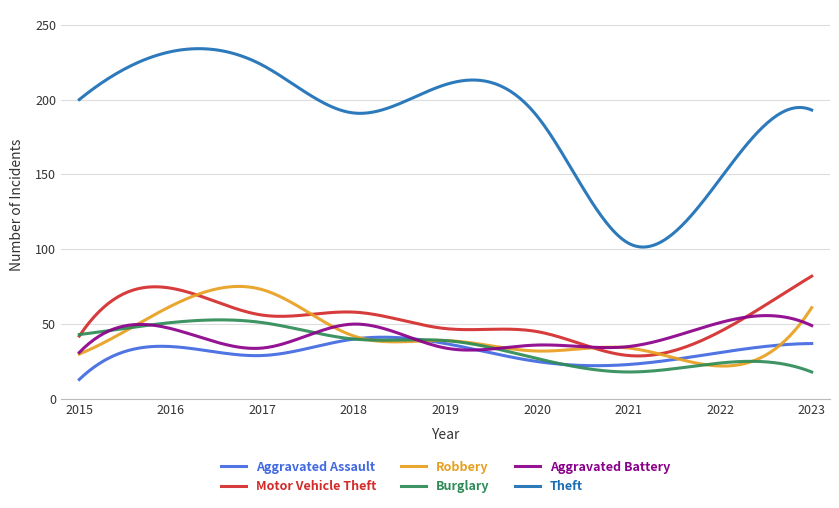

True or false: Burglary and Theft intersect in this chart.

False